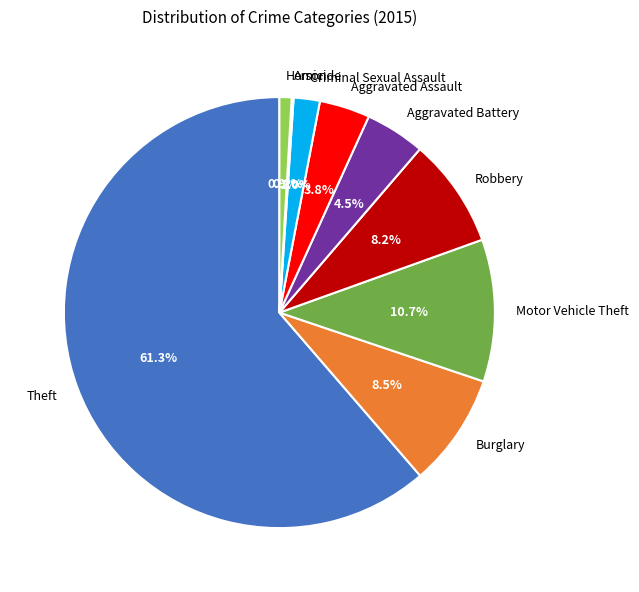

What percentage is NOT represented by Criminal Sexual Assault?

98.0%